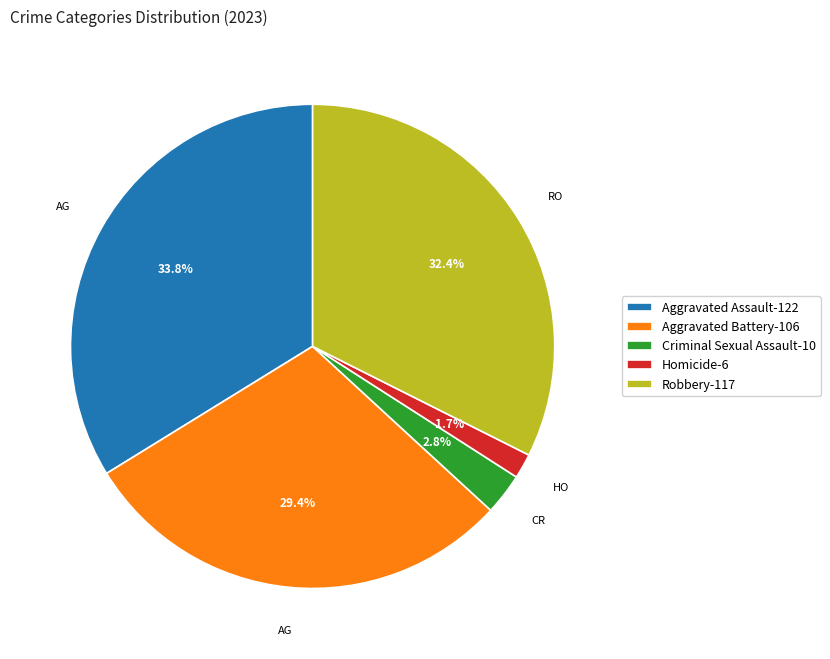

What is the total percentage of Homicide and Robbery?

34.1%